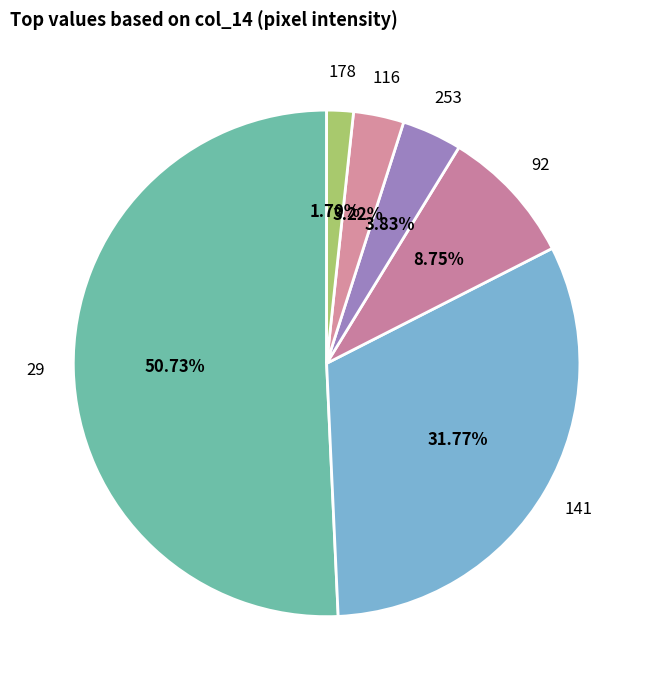

What is the smallest slice in the pie chart?

178